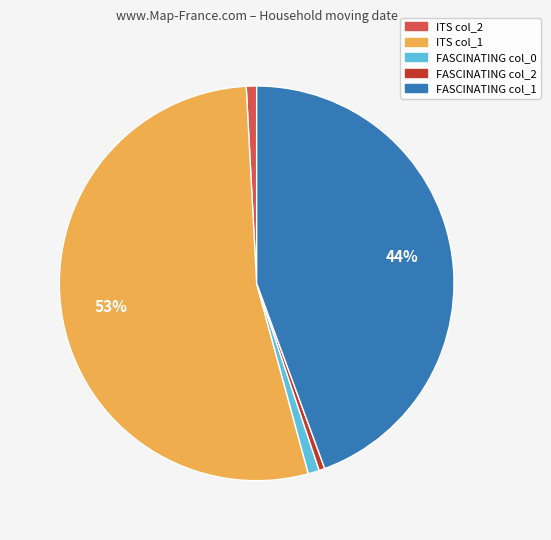

Between FASCINATING col_0 and ITS col_1, which is larger?

ITS col_1